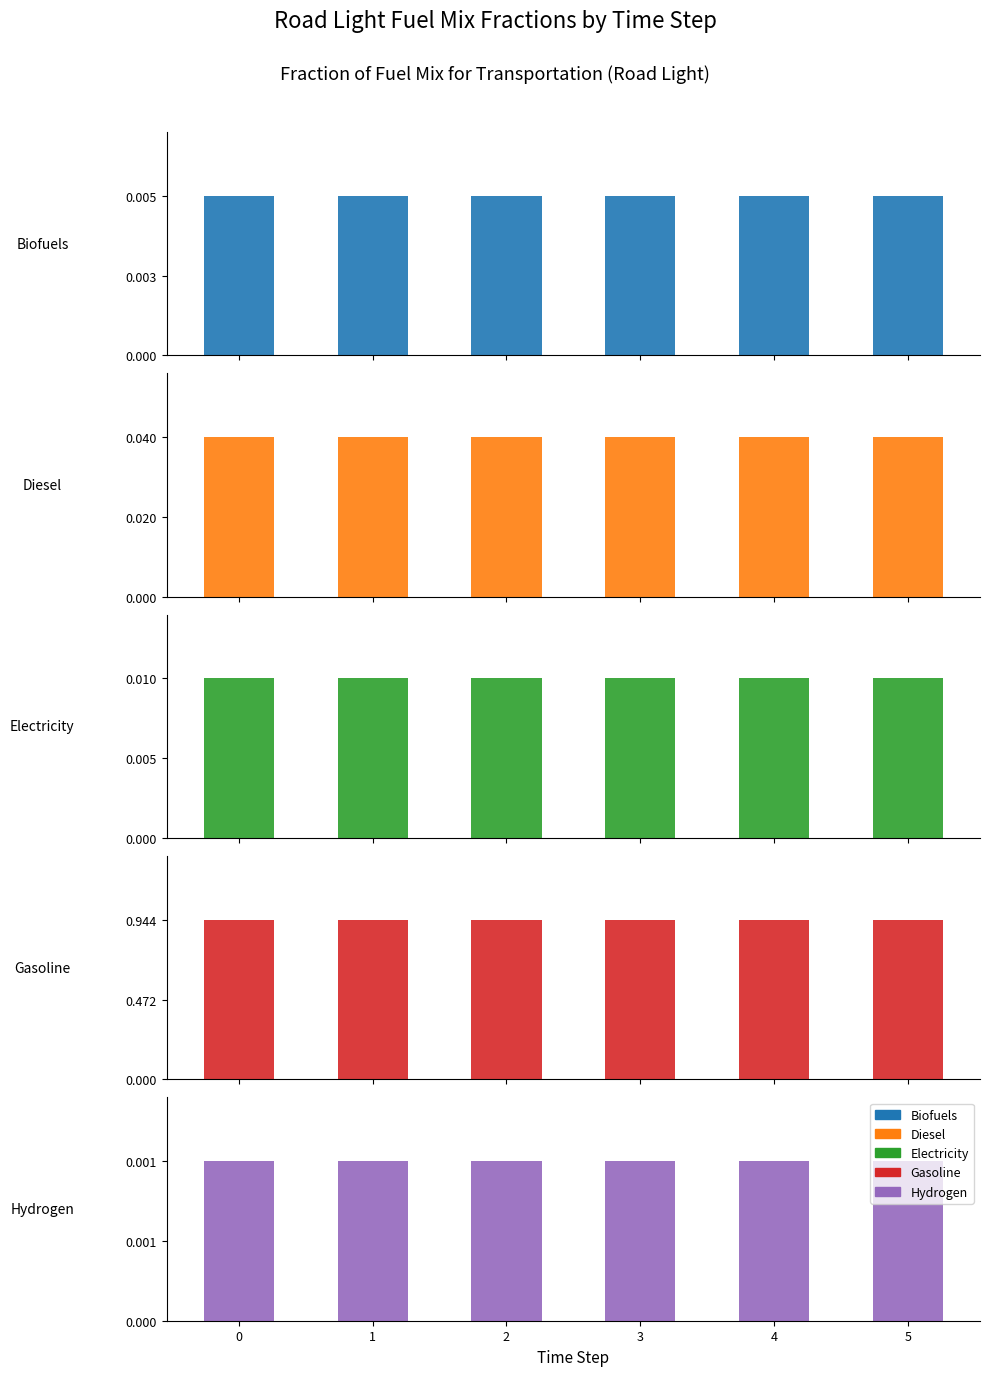

Which series changed the most between 0 and 3?

Biofuels